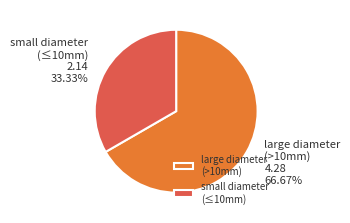

To the nearest percent, what is the difference between the largest and smallest slice percentages?

33%